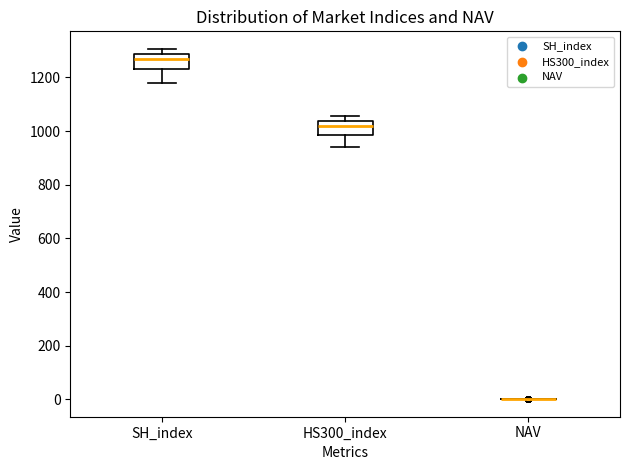

Reading left to right, read every box against the y-axis: the position of its median line, the range the box covers, and the ends of its whiskers. The values are not printed on the chart, so give them approximately, as read against the axis.

SH_index: median 1260, box 1240 to 1280, whiskers 1180 to 1300
HS300_index: median 1020, box 980 to 1040, whiskers 940 to 1060
NAV: box collapsed to a line at 0, whiskers 0 to 0